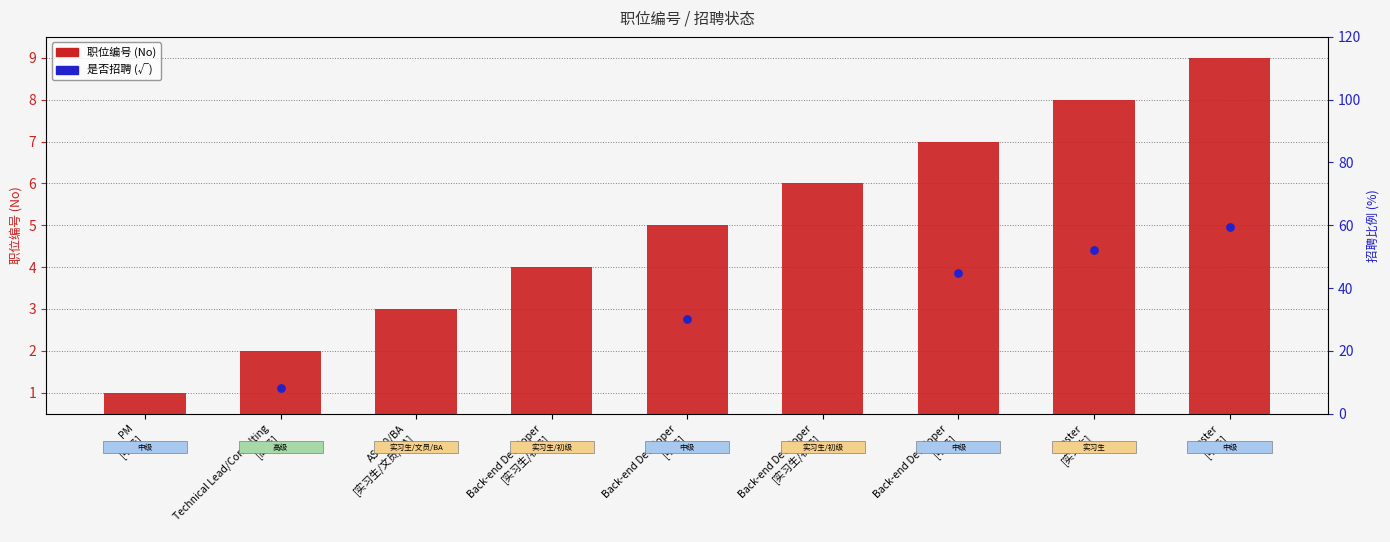

Approximately how many times larger is the value at Back-end Developer
[中级] compared to Back-end Developer
[实习生/初级]?

1.2